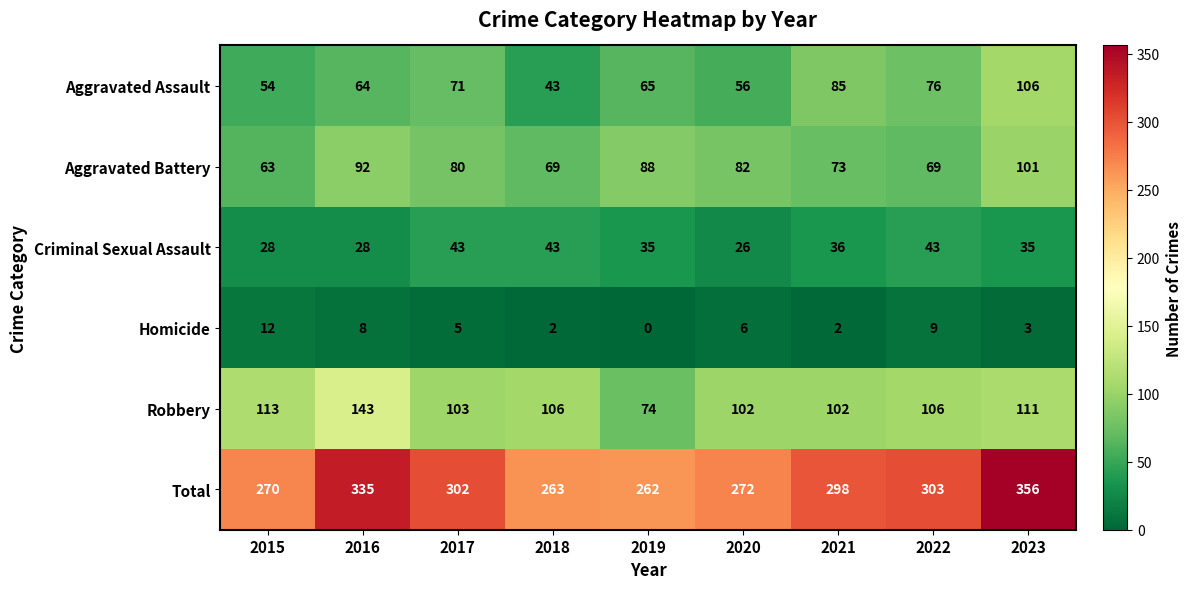

List the series in order of their peak value, lowest first.

Homicide, Criminal Sexual Assault, Aggravated Battery, Aggravated Assault, Robbery, Total